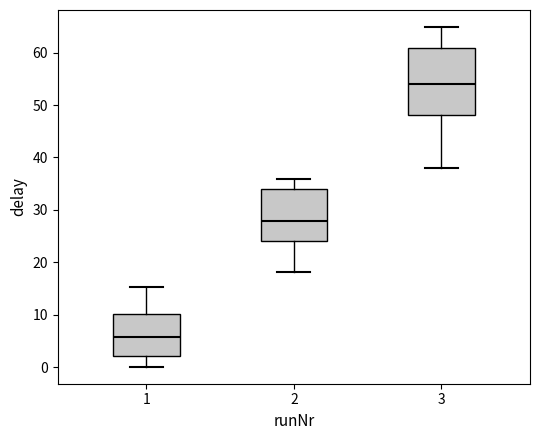

Reading left to right, transcribe this box plot: for each box, give where its median line is, the range the box spans, and where its two whiskers end, as read against the y-axis. The values are not printed on the chart, so give them approximately, as read against the axis.

1: median 6, box 2 to 10, whiskers 0 to 15
2: median 28, box 24 to 34, whiskers 18 to 36
3: median 54, box 48 to 61, whiskers 38 to 65